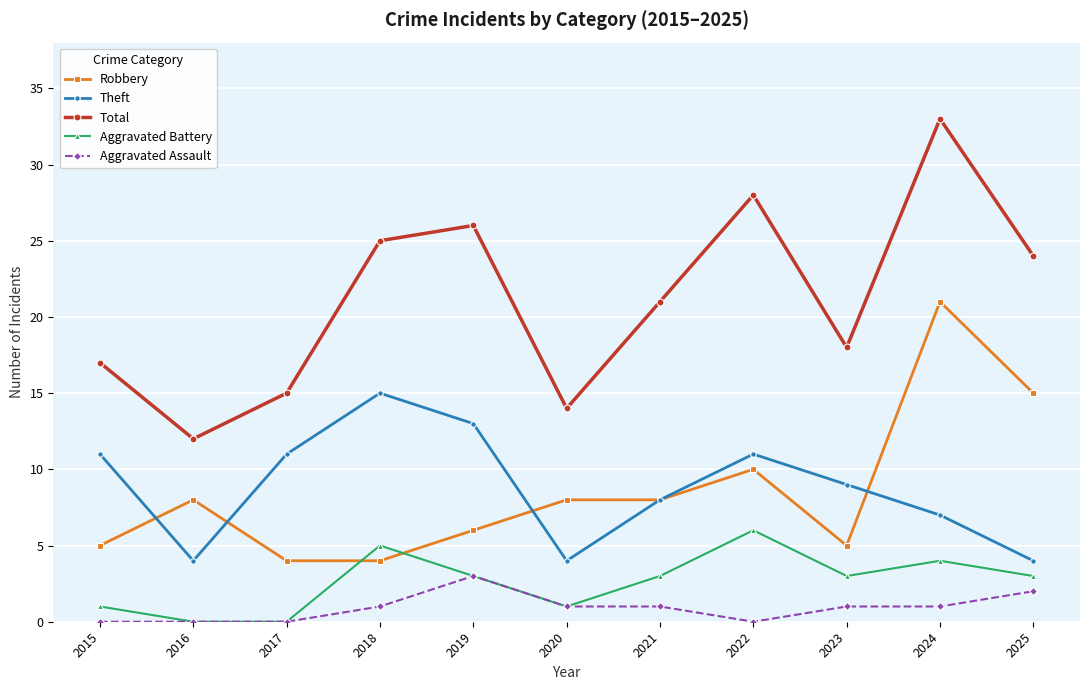

At which category does the chart reach its peak across all series?

2024